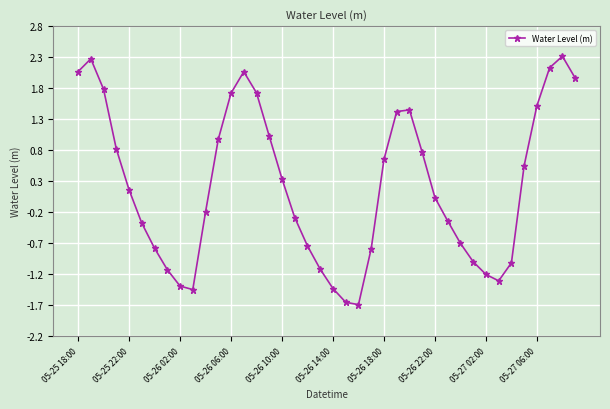

What is the difference between the maximum and minimum values?

4.0